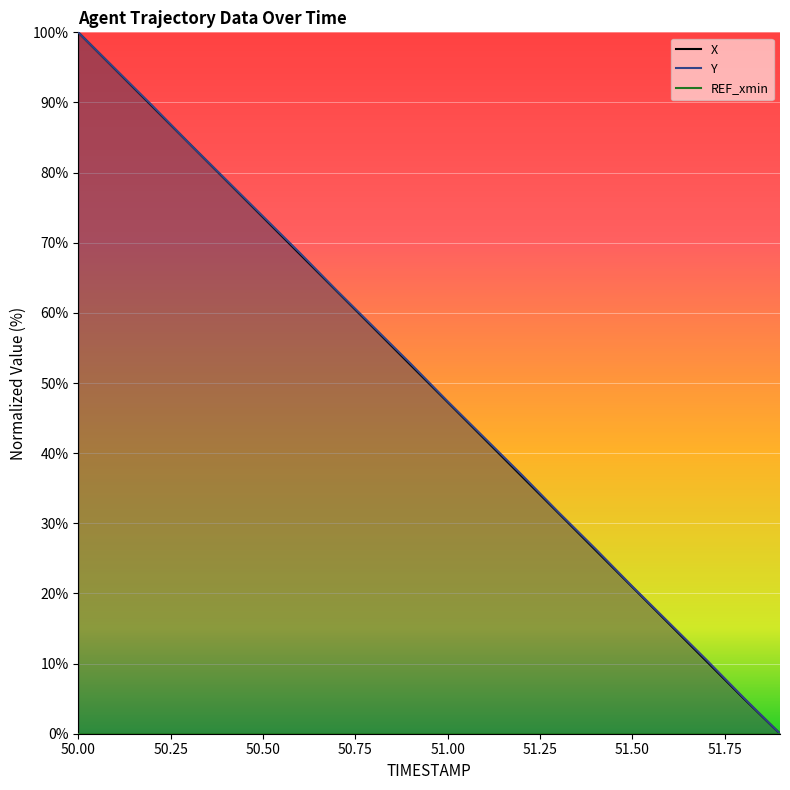

At which label does Y reach its peak?

50.0